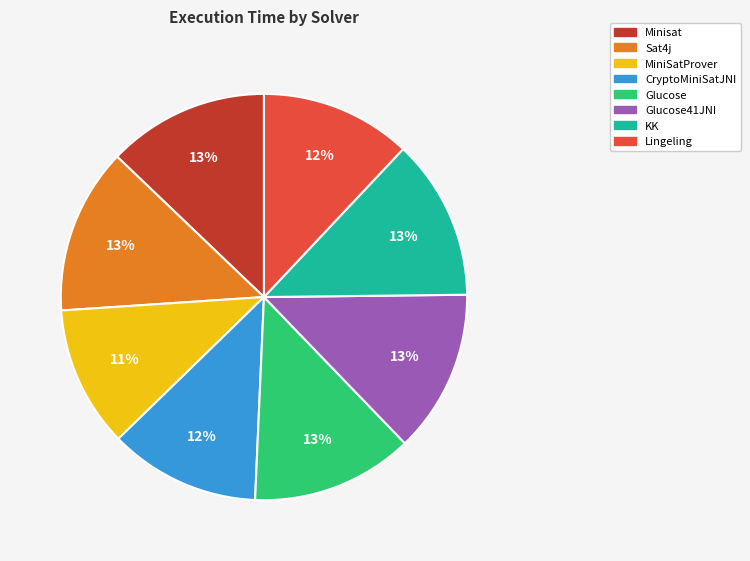

To the nearest percent, what is the difference between the largest and smallest slice percentages?

2%